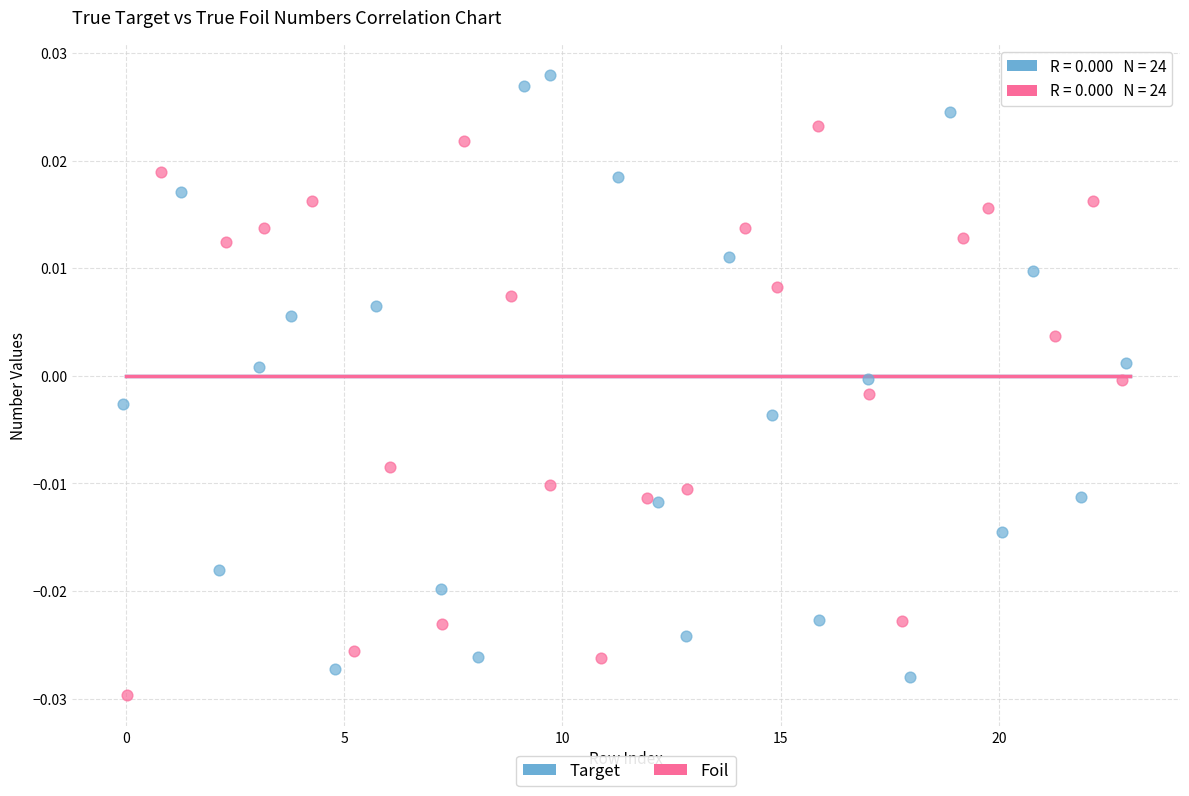

Which series reaches the maximum Y coordinate?

Target